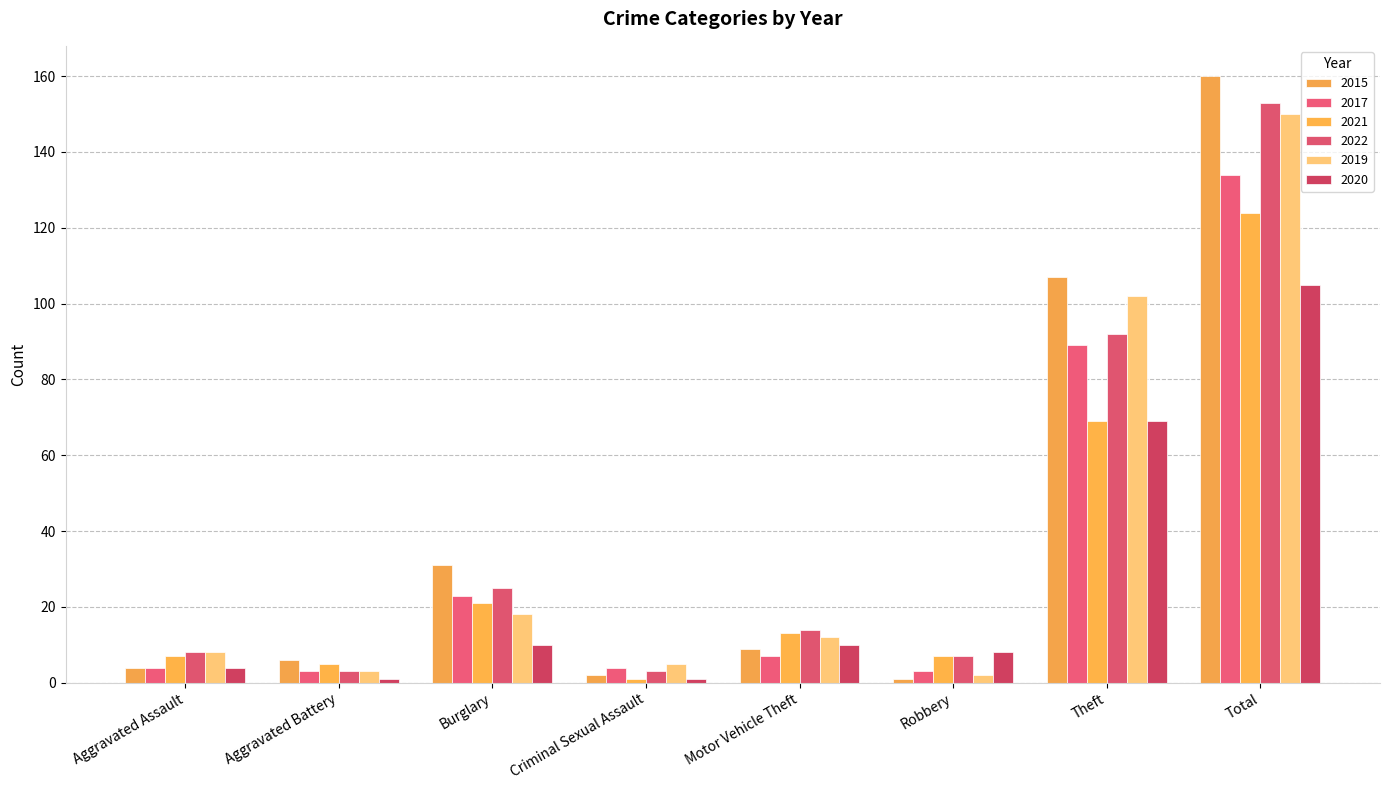

Which category has the highest value in the 2015 series?

Total